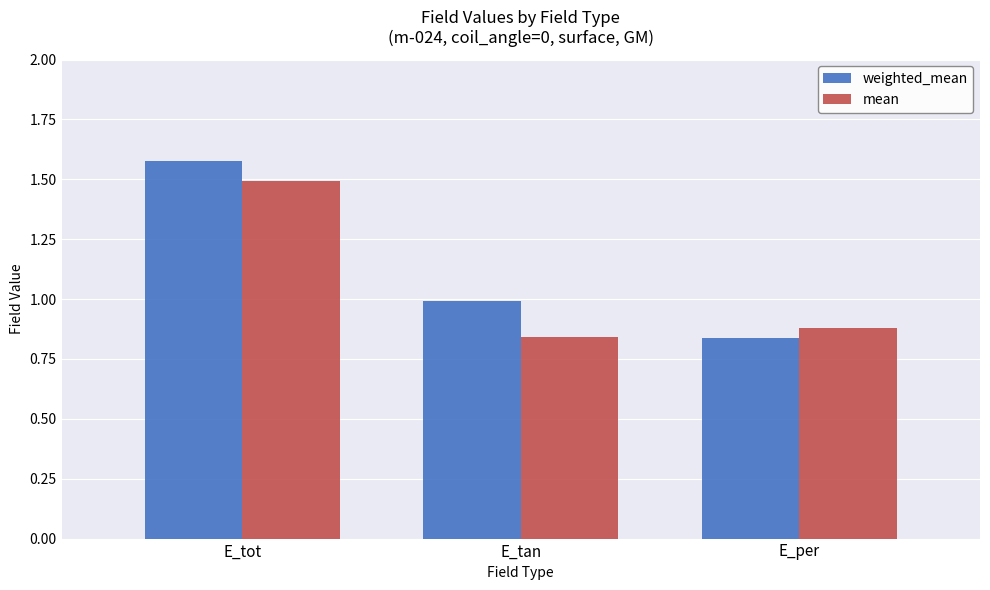

Rank the series by their average value, from highest to lowest.

weighted_mean, mean